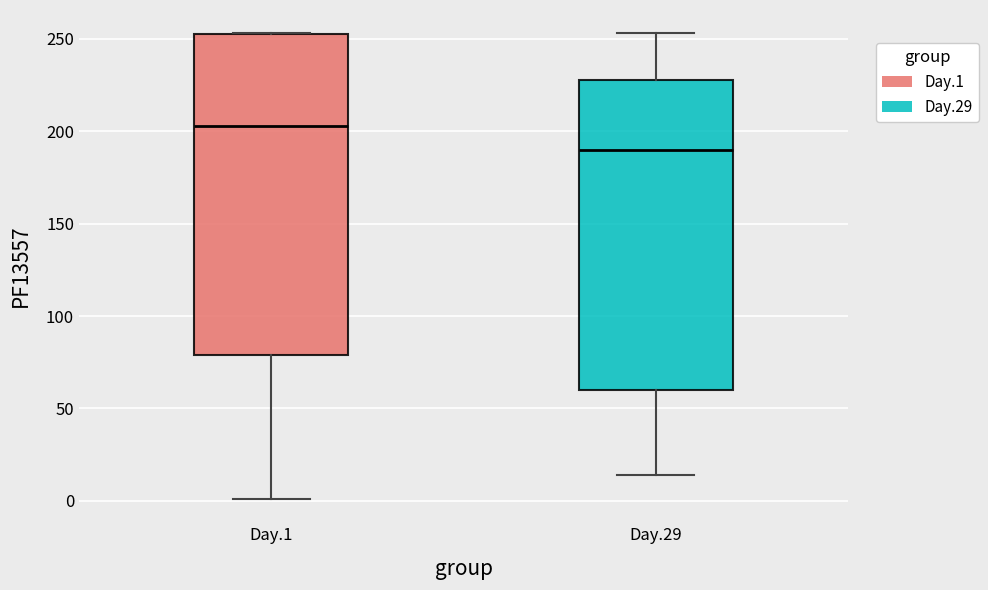

Reading left to right, read every box against the y-axis: the position of its median line, the range the box covers, and the ends of its whiskers. The values are not printed on the chart, so give them approximately, as read against the axis.

Day.1: median 205, box 80 to 255, whiskers 0 to 255
Day.29: median 190, box 60 to 230, whiskers 15 to 255